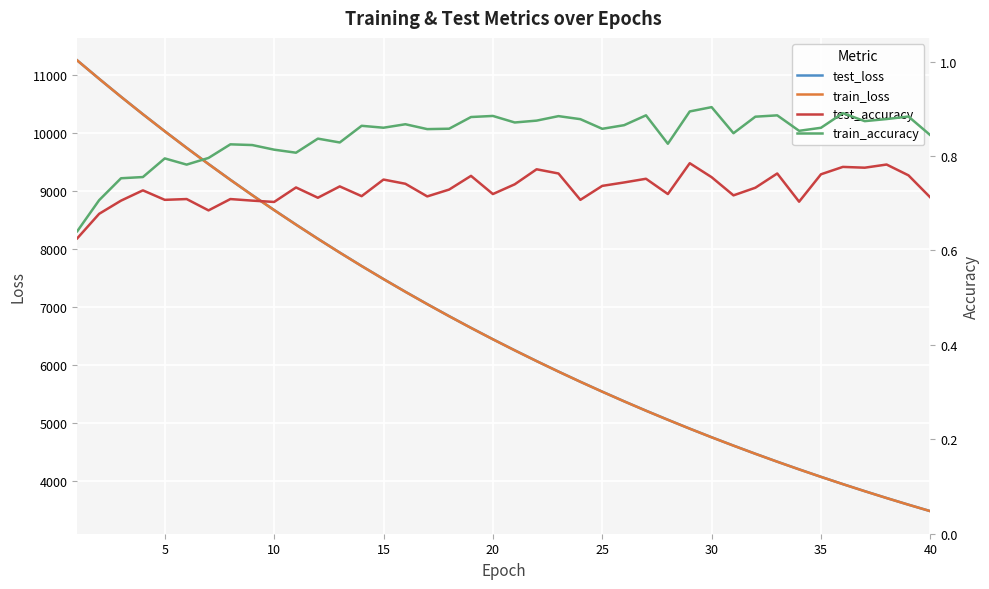

Reading right to left, list all the values displayed in this chart.

test_loss: 3479.3	3590.9	3705.9	3824.4	3946.2	4071.6	4200.9	4333.3	4470.0	4610.8	4754.9	4903.7	5057.1	5213.9	5375.6	5542.3	5713.1	5888.9	6069.8	6255.8	6446.9	6643.5	6845.8	7053.5	7266.7	7486.2	7711.5	7943.3	8181.5	8426.3	8677.6	8934.8	9199.6	9472.1	9751.1	10038.0	10331.4	10633.2	10942.9	11260.1
train_loss: 3478.8	3590.4	3705.5	3823.9	3945.7	4071.1	4200.2	4332.7	4469.3	4610.0	4754.2	4903.0	5056.2	5213.1	5374.9	5541.4	5712.3	5888.2	6069.0	6254.9	6446.0	6642.5	6844.7	7052.4	7265.7	7485.2	7710.4	7942.3	8180.4	8425.1	8676.1	8933.5	9198.5	9470.8	9750.0	10036.8	10330.8	10632.2	10942.3	11259.3
test_accuracy: 0.7	0.8	0.8	0.8	0.8	0.8	0.7	0.8	0.7	0.7	0.8	0.8	0.7	0.8	0.7	0.7	0.7	0.8	0.8	0.7	0.7	0.8	0.7	0.7	0.7	0.8	0.7	0.7	0.7	0.7	0.7	0.7	0.7	0.7	0.7	0.7	0.7	0.7	0.7	0.6
train_accuracy: 0.8	0.9	0.9	0.9	0.9	0.9	0.9	0.9	0.9	0.8	0.9	0.9	0.8	0.9	0.9	0.9	0.9	0.9	0.9	0.9	0.9	0.9	0.9	0.9	0.9	0.9	0.9	0.8	0.8	0.8	0.8	0.8	0.8	0.8	0.8	0.8	0.8	0.8	0.7	0.6